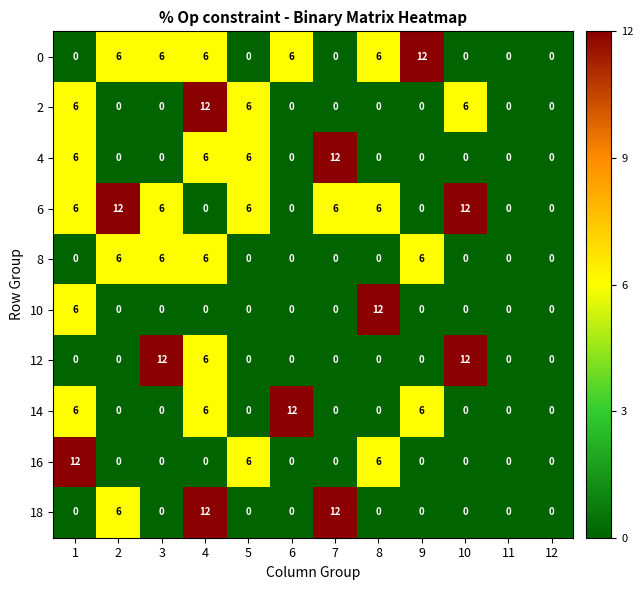

At which category is the sum across all series the highest?

4